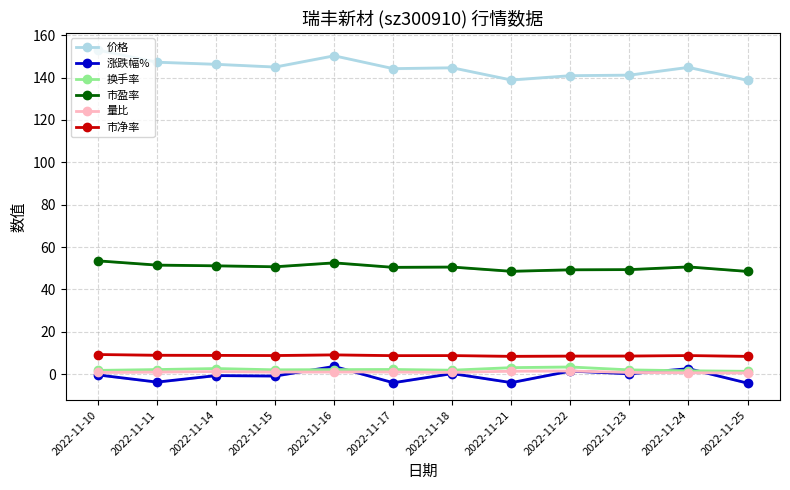

True or false: 价格 and 涨跌幅% intersect in this chart.

False